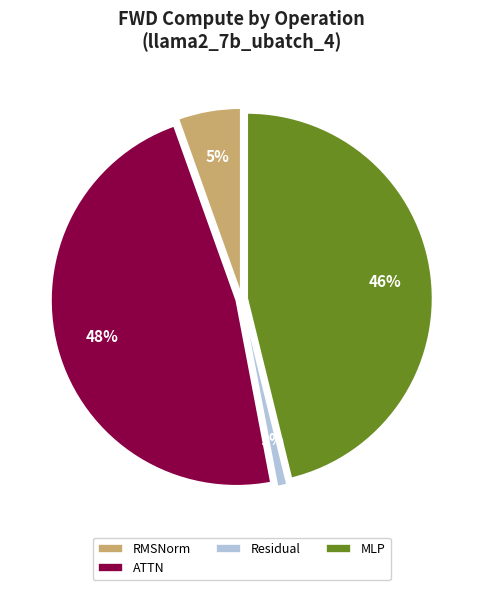

Rank the categories by value from lowest to highest.

Residual, RMSNorm, MLP, ATTN